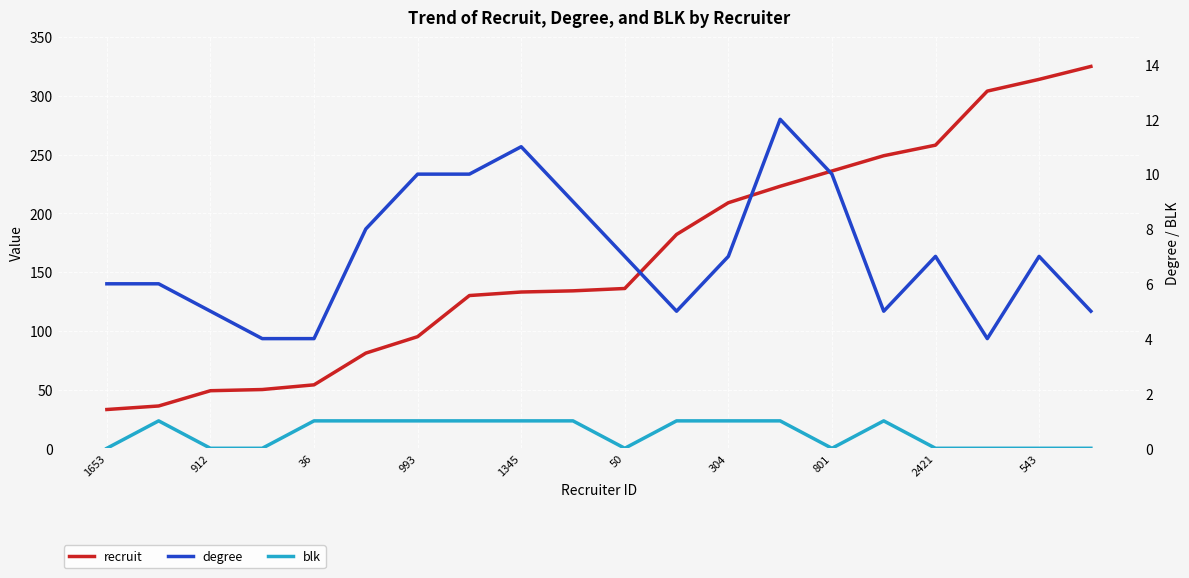

How many data points does each series have?

20